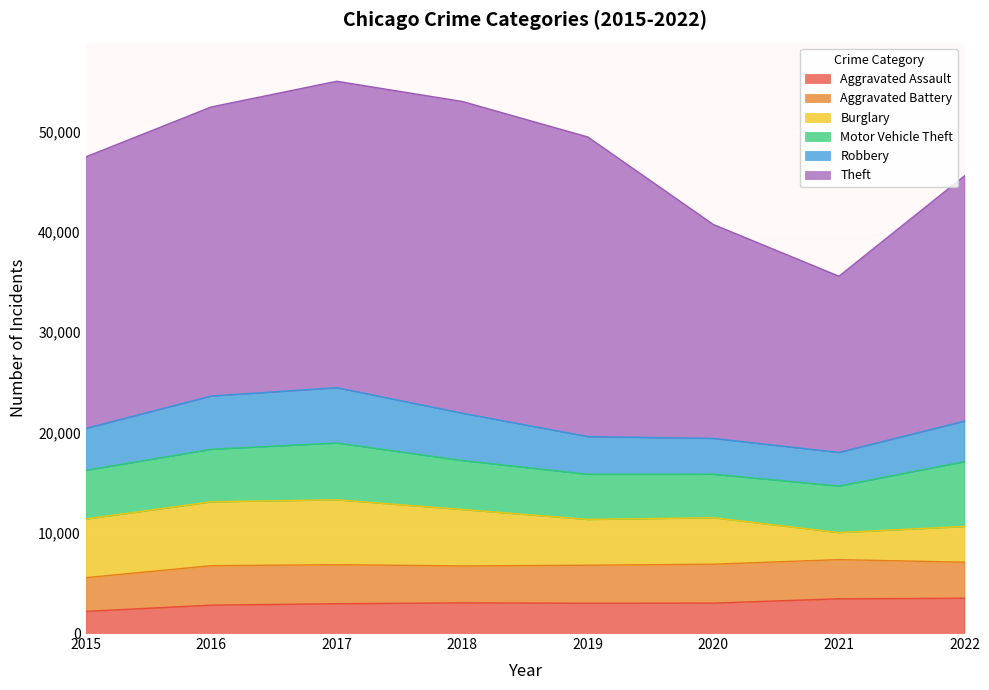

Which series changed the most between 2015 and 2019?

Theft